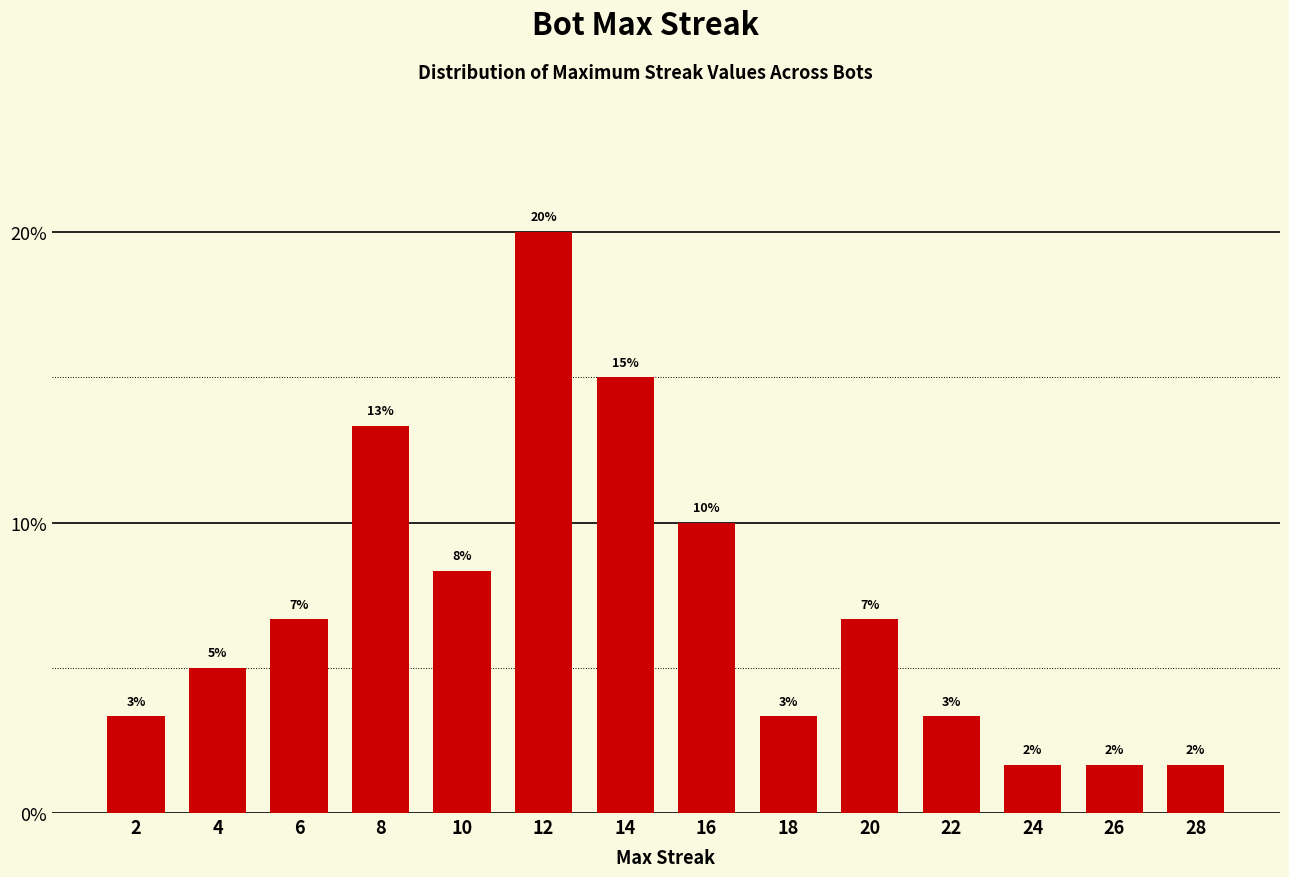

What is the value of the 13th bar from the left?

1.7